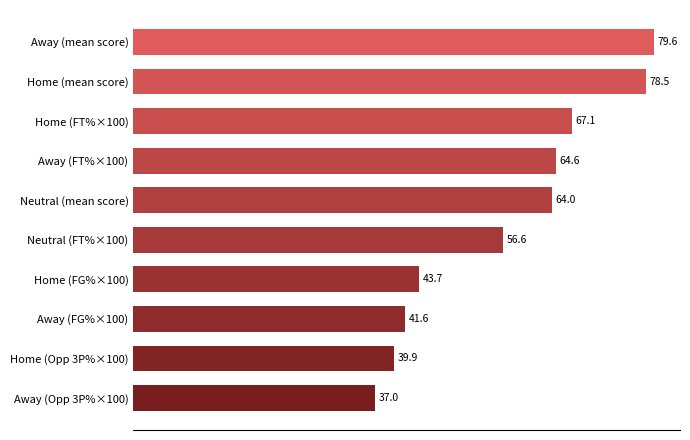

Does the chart contain any negative values?

No